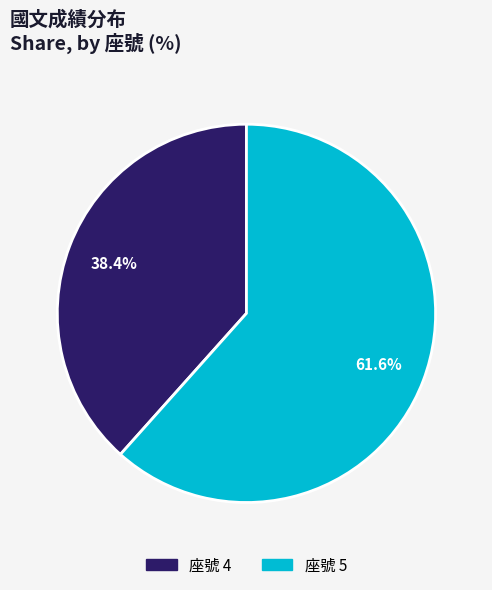

Does any single category account for the majority?

Yes